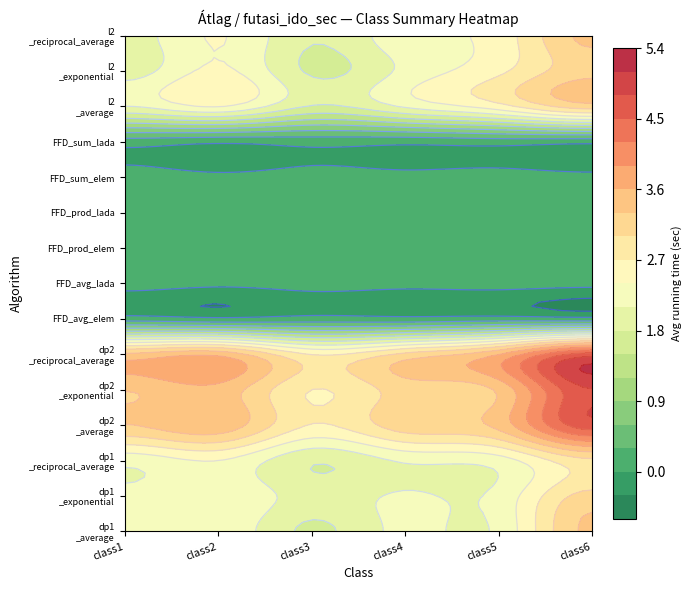

Read the l2_norm_of_slacks_lada_average value at 3.

2.1